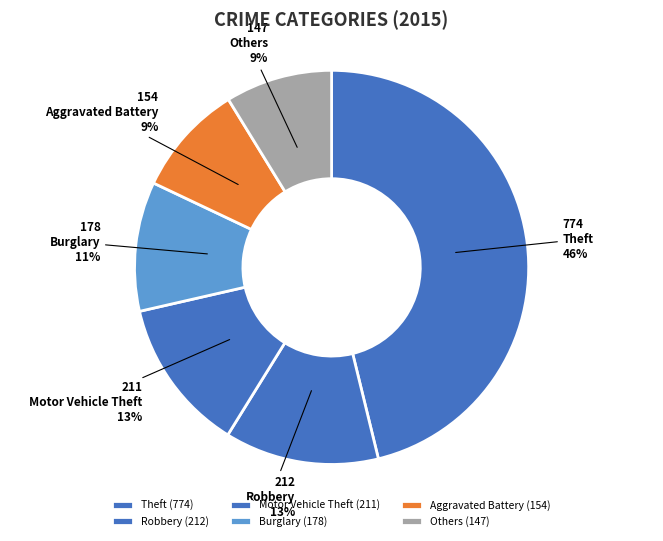

To the nearest percent, what percentage of the pie is Motor Vehicle Theft?

13%